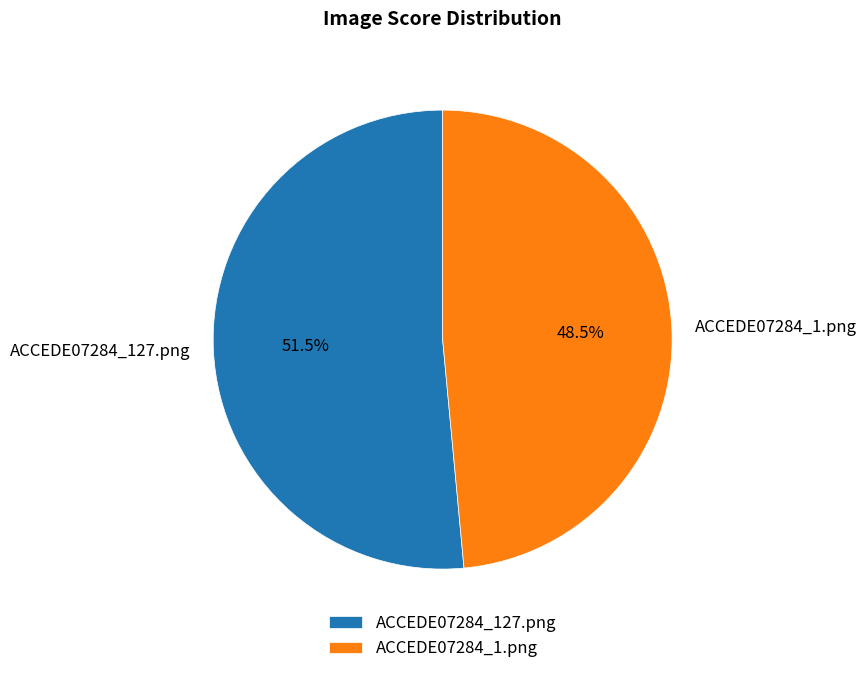

Is it true that ACCEDE07284_1.png is 34% of the pie?

False